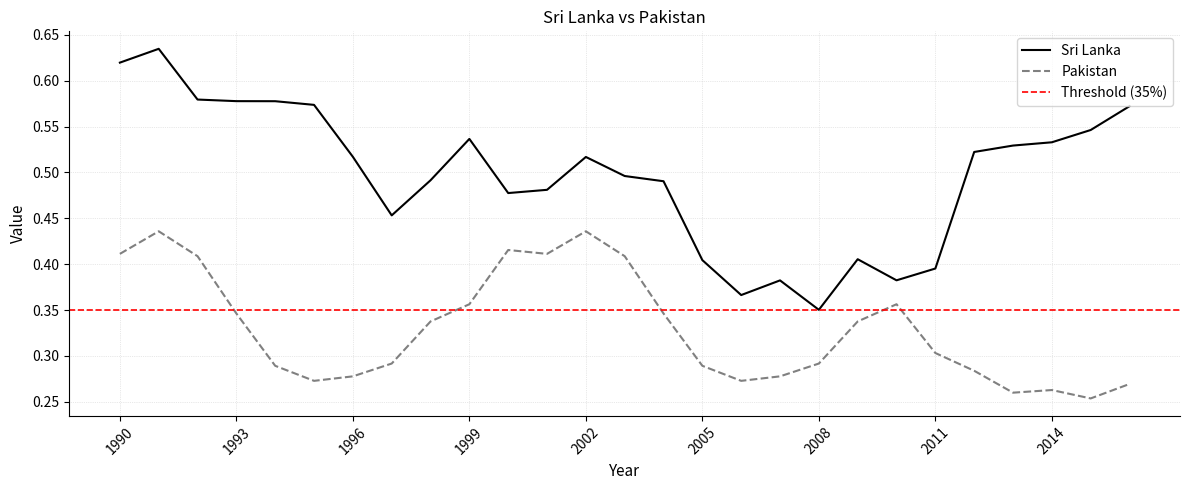

The Pakistan series shows 0.4 at 1991. True or false?

True